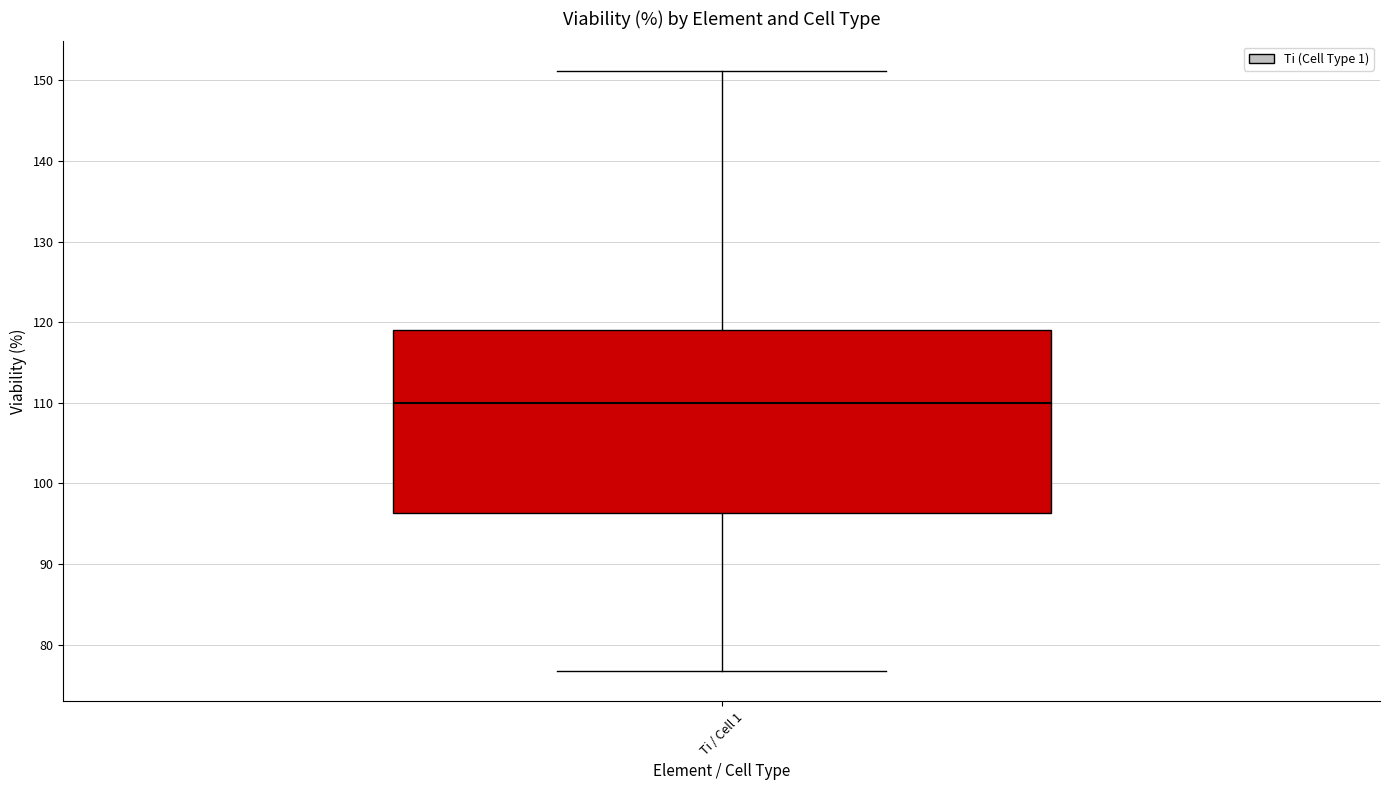

Where does the lower whisker of the box for Ti / Cell 1 end on the y-axis? The values are not printed on the chart, so give them approximately, as read against the axis.

77